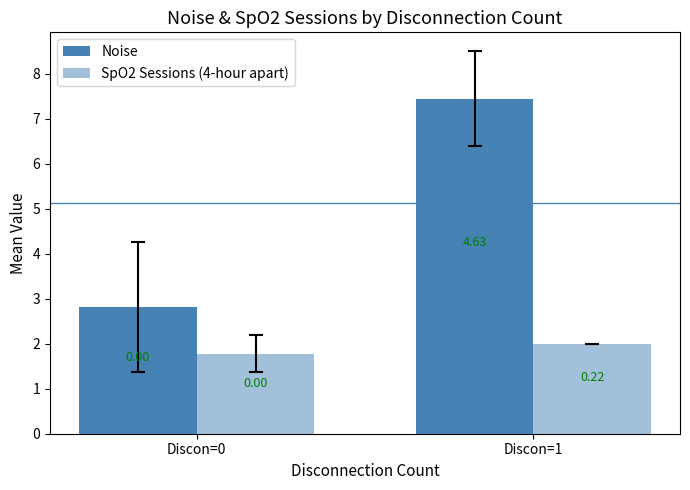

How many bars are there in total?

4